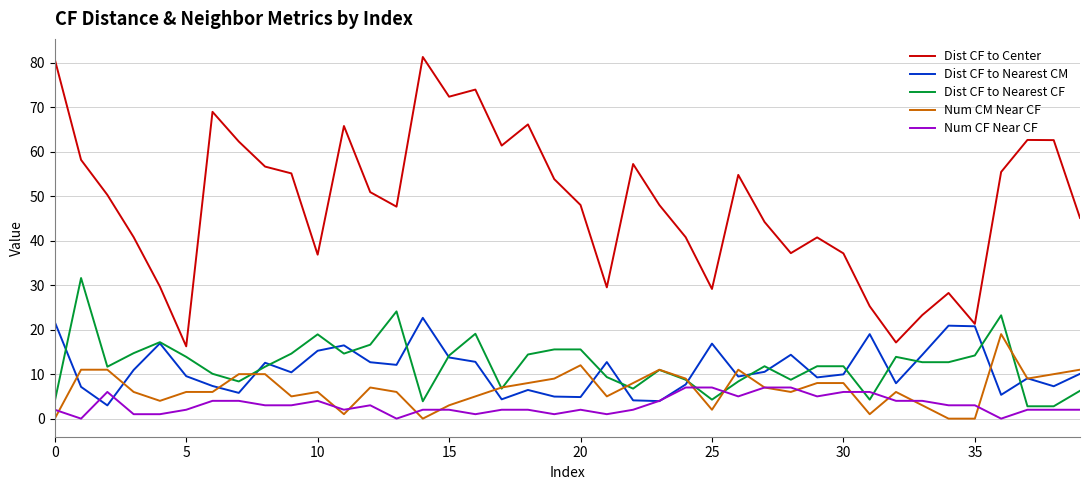

How many values in the Num CM Near CF series are below 7?

20